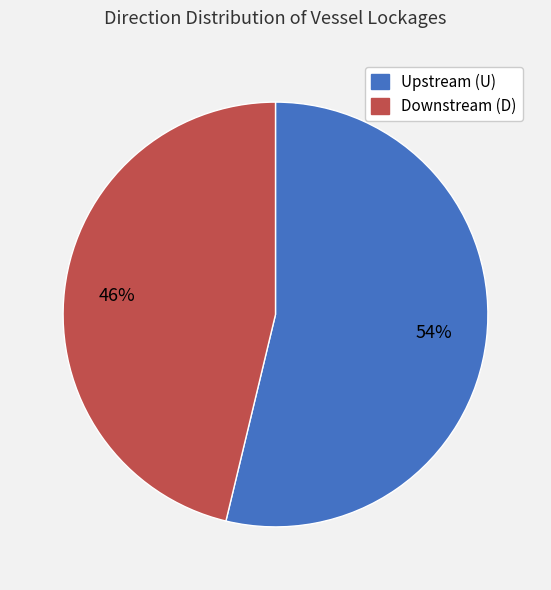

How many segments does this pie chart have?

2